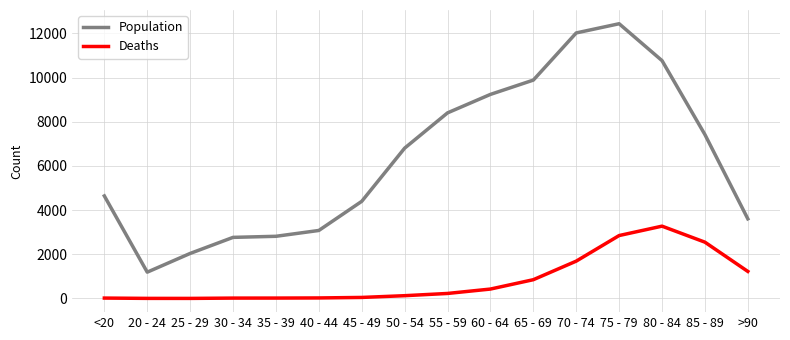

What is the total value across all series at 85 - 89?

9965